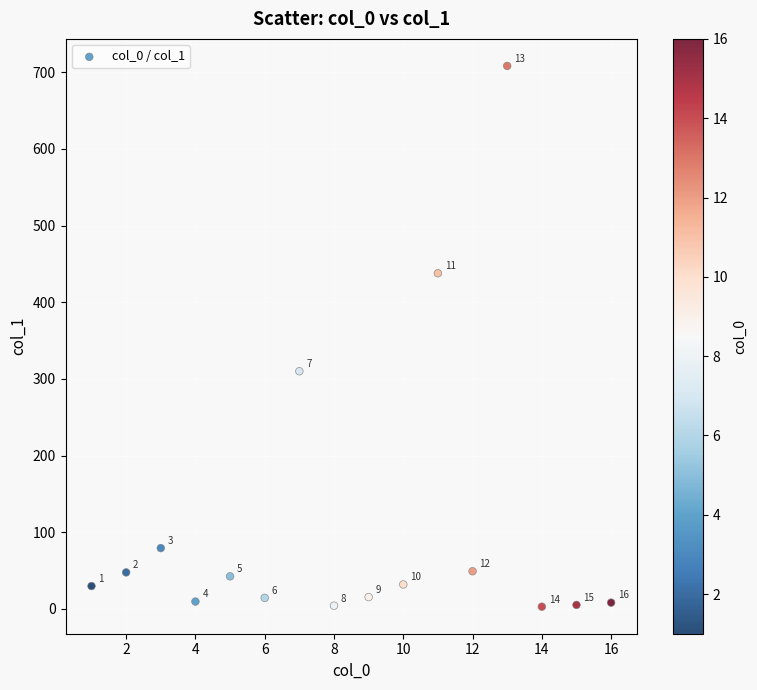

What is the range of Y values (max minus min)?

705.1